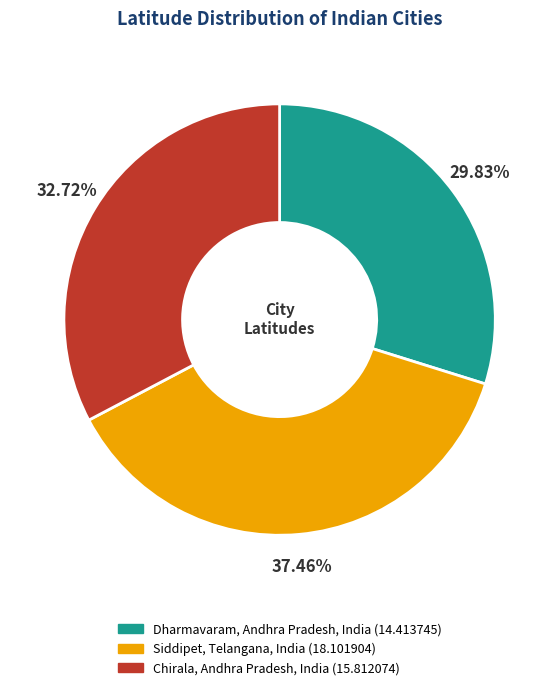

What is the smallest slice in the pie chart?

Dharmavaram, Andhra Pradesh, India